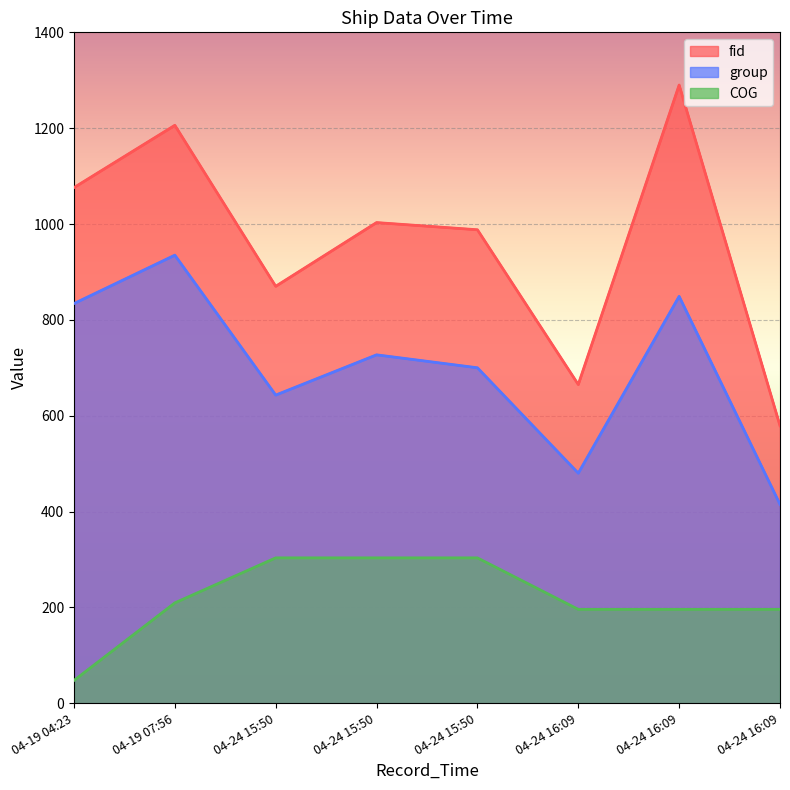

How many interior local valleys does the fid series have?

2